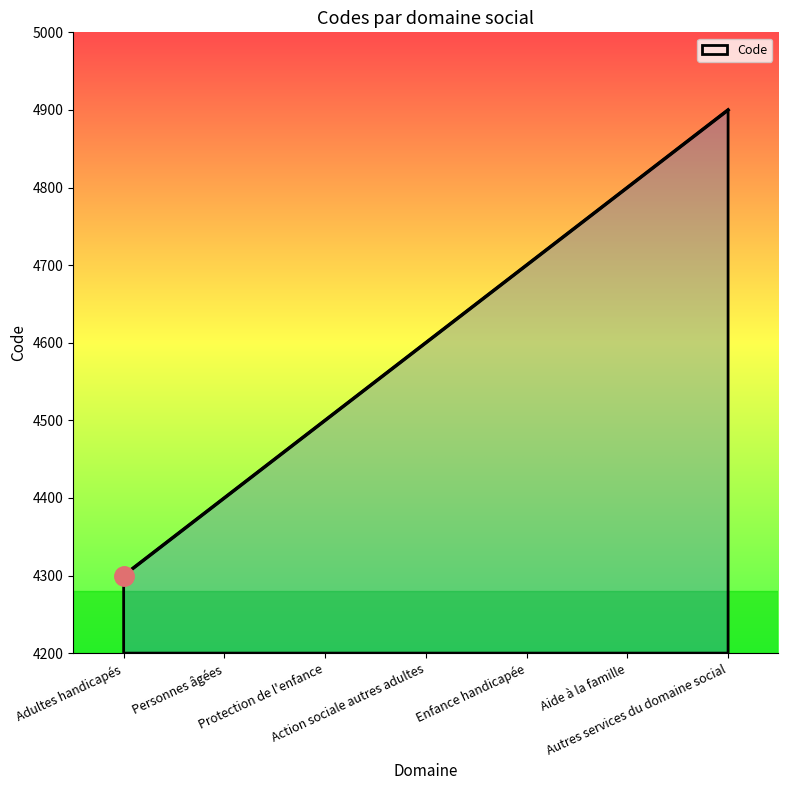

What is the greatest value displayed?

4900